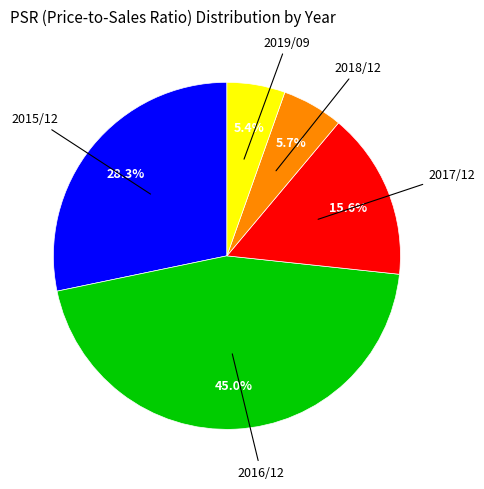

Does any single category account for the majority?

No